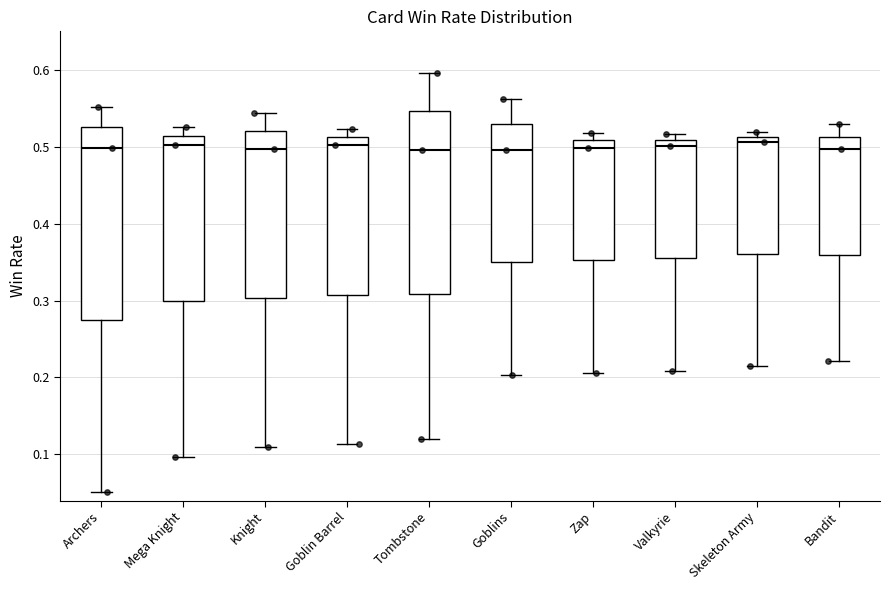

Reading left to right, transcribe this box plot: for each box, give where its median line is, the range the box spans, and where its two whiskers end, as read against the y-axis. The values are not printed on the chart, so give them approximately, as read against the axis.

Archers: median 0.50, box 0.27 to 0.53, whiskers 0.05 to 0.55
Mega Knight: median 0.50, box 0.30 to 0.51, whiskers 0.10 to 0.53
Knight: median 0.50, box 0.30 to 0.52, whiskers 0.11 to 0.54
Goblin Barrel: median 0.50, box 0.31 to 0.51, whiskers 0.11 to 0.52
Tombstone: median 0.50, box 0.31 to 0.55, whiskers 0.12 to 0.60
Goblins: median 0.50, box 0.35 to 0.53, whiskers 0.20 to 0.56
Zap: median 0.50, box 0.35 to 0.51, whiskers 0.21 to 0.52
Valkyrie: median 0.50, box 0.35 to 0.51, whiskers 0.21 to 0.52
Skeleton Army: median 0.51 (just below the box's upper edge), box 0.36 to 0.51, whiskers 0.22 to 0.52
Bandit: median 0.50, box 0.36 to 0.51, whiskers 0.22 to 0.53